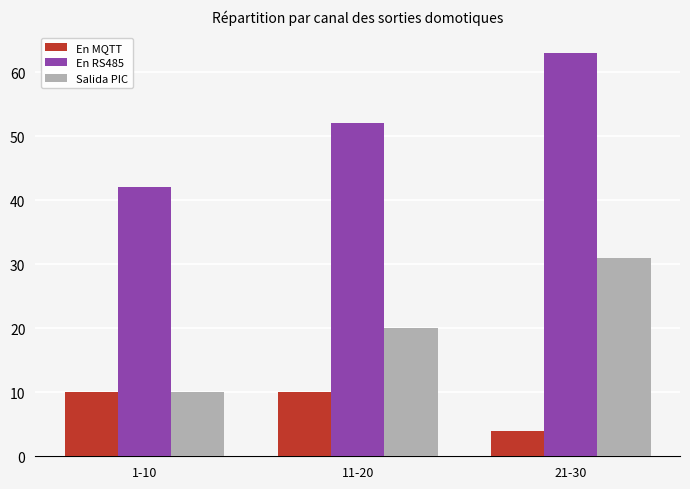

Reading left to right, transcribe all the data shown in this chart.

En MQTT: 10	10	4
En RS485: 42	52	63
Salida PIC: 10	20	31